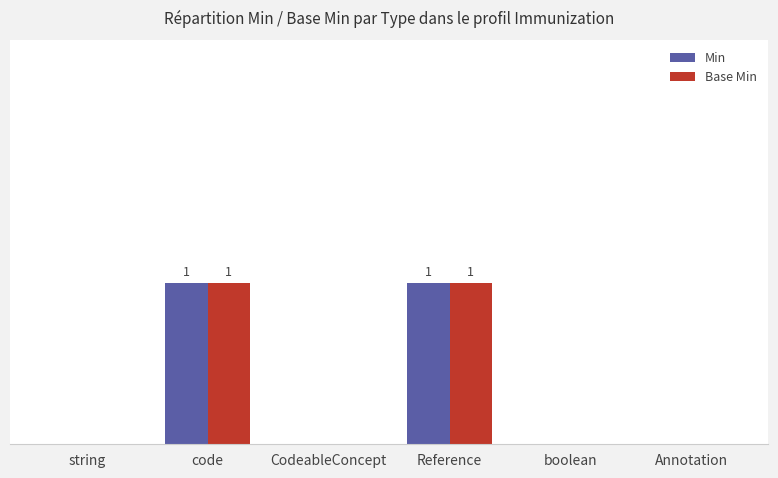

Are the bars grouped side by side (vs. stacked)?

Yes